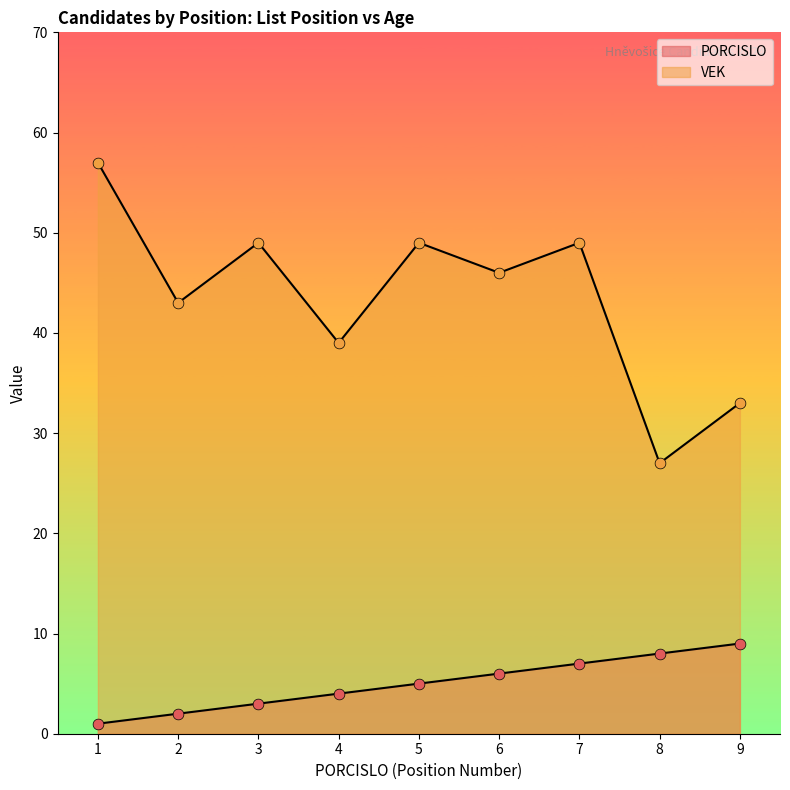

At which category is the sum across all series the highest?

1